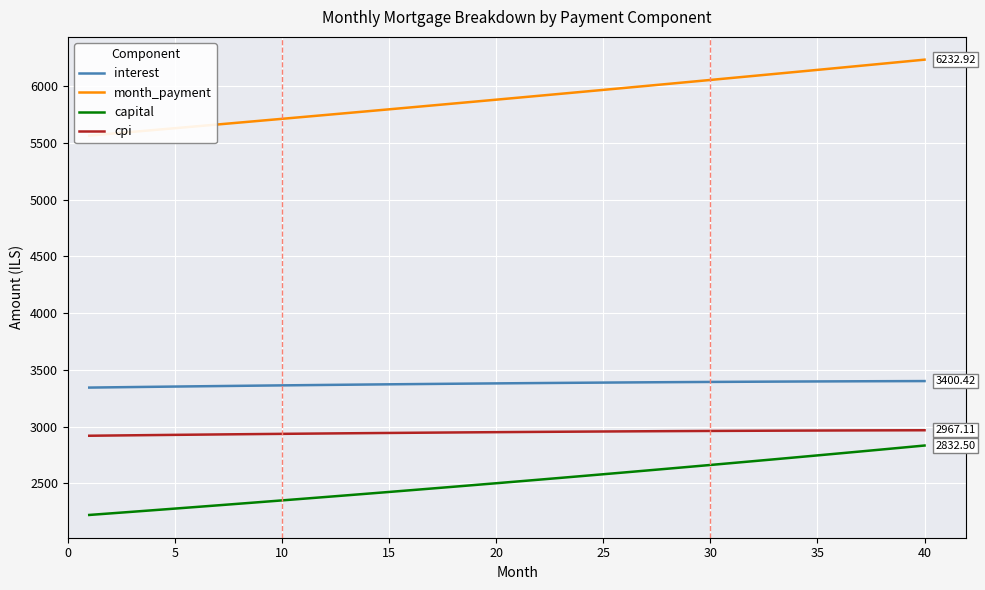

True or false: capital and month_payment intersect in this chart.

False